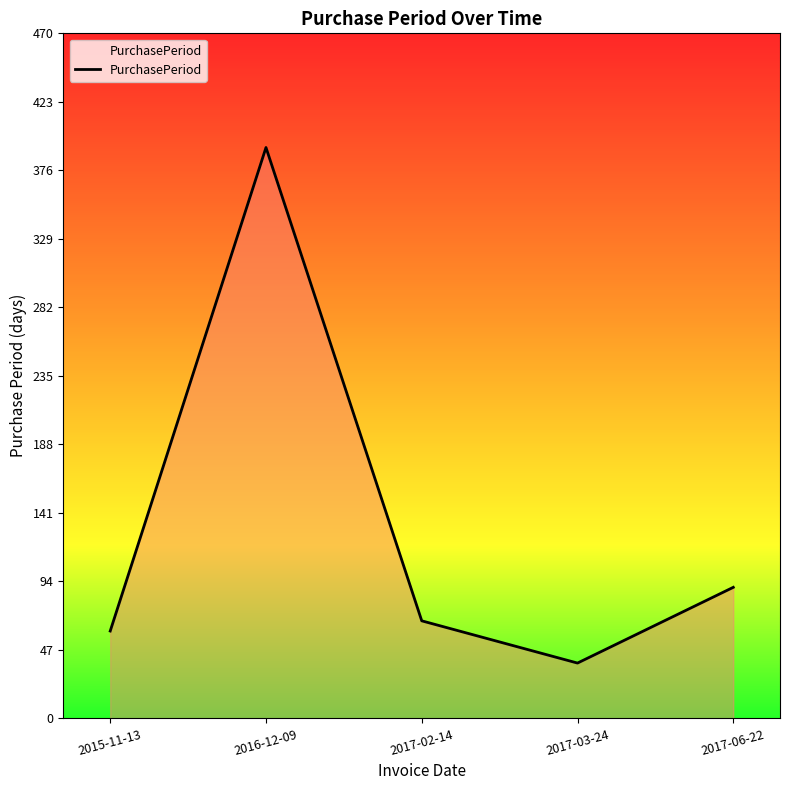

True or false: the data shows 38 at 2017-03-24.

True